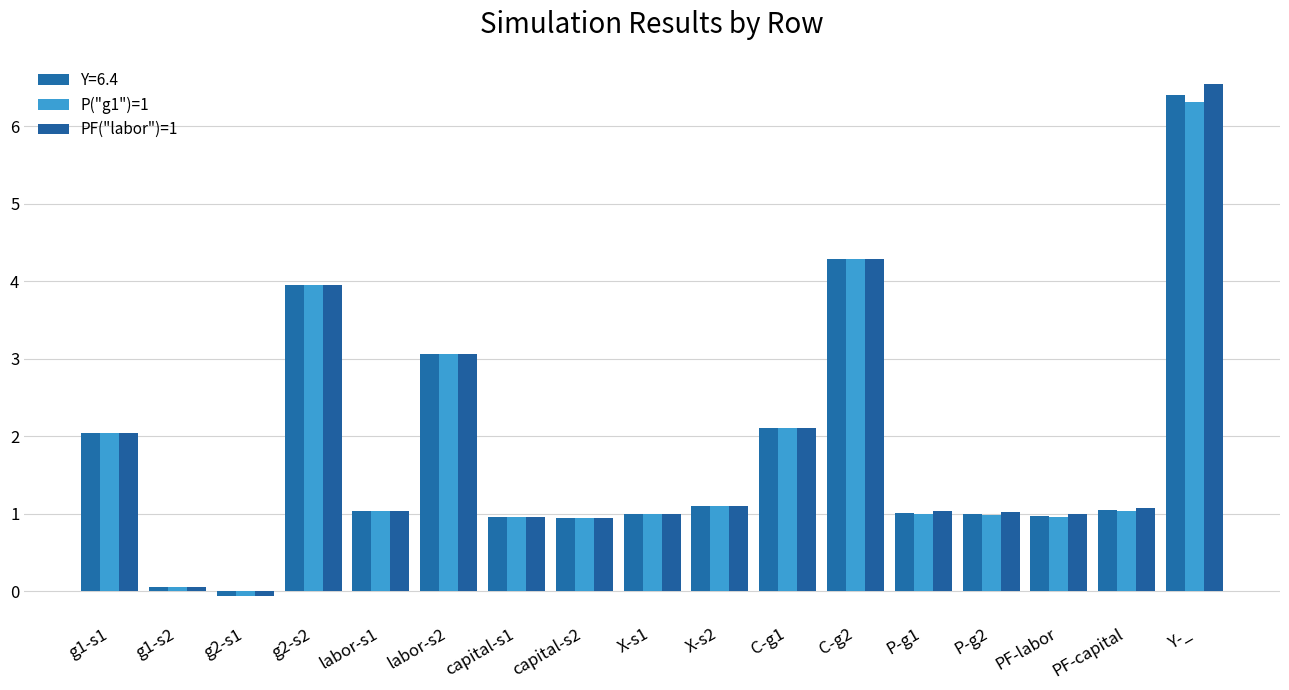

What are all the series names shown in the legend?

Y=6.4, P("g1")=1, PF("labor")=1